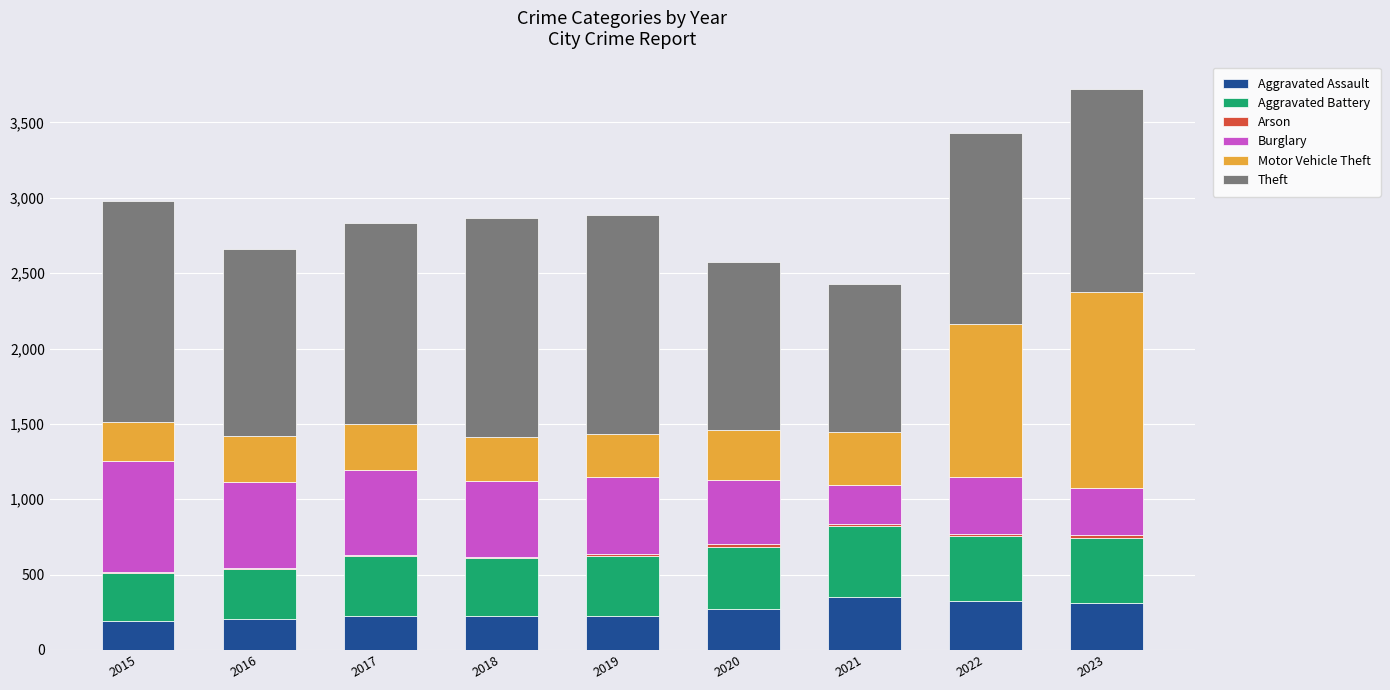

What is the highest value of the Aggravated Assault series?

350